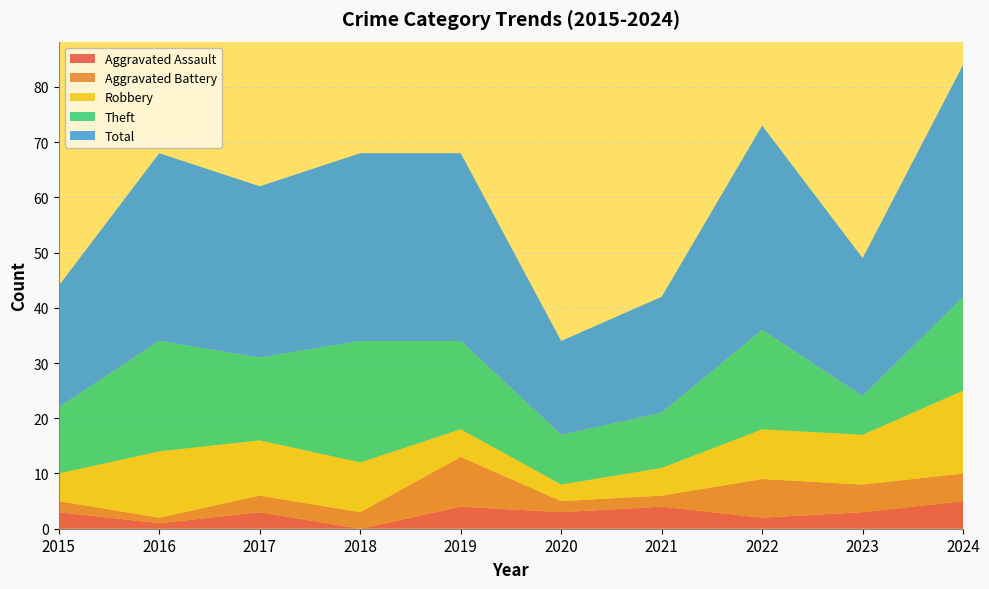

Reading right to left, transcribe all the data shown in this chart.

Aggravated Assault: 5	3	2	4	3	4	0	3	1	3
Aggravated Battery: 5	5	7	2	2	9	3	3	1	2
Robbery: 15	9	9	5	3	5	9	10	12	5
Theft: 17	7	18	10	9	16	22	15	20	12
Total: 42	25	37	21	17	34	34	31	34	22